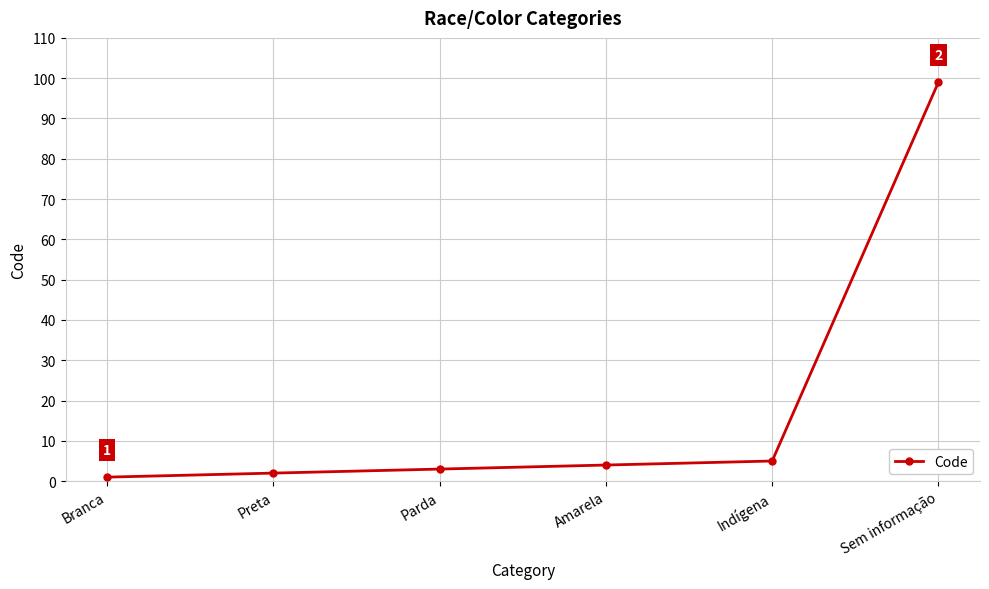

What is the smallest value displayed?

1